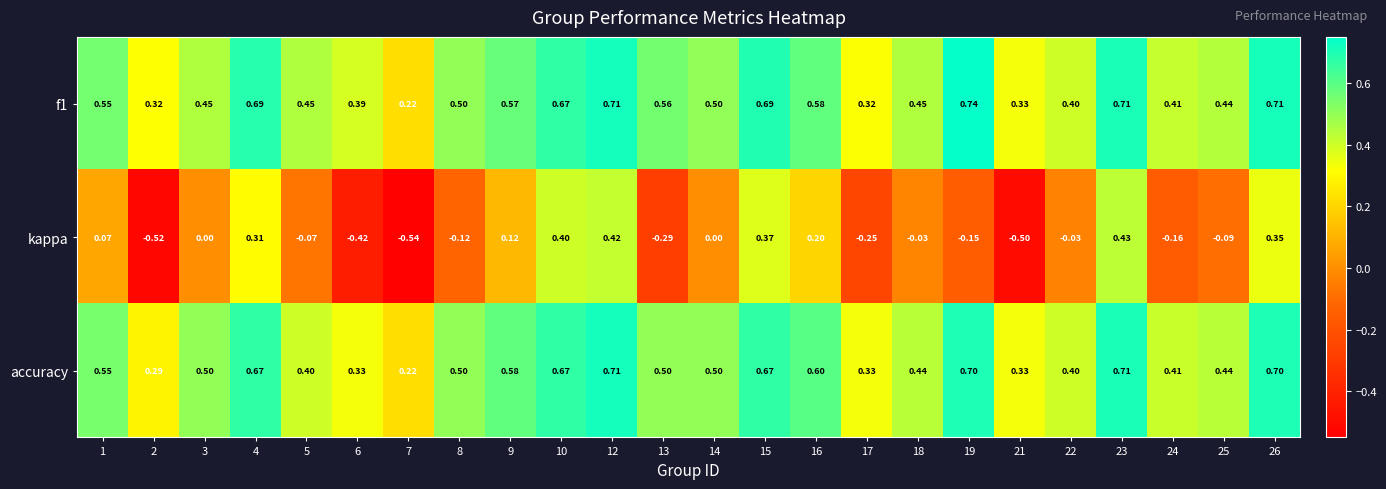

Which series has the widest spread of values?

kappa